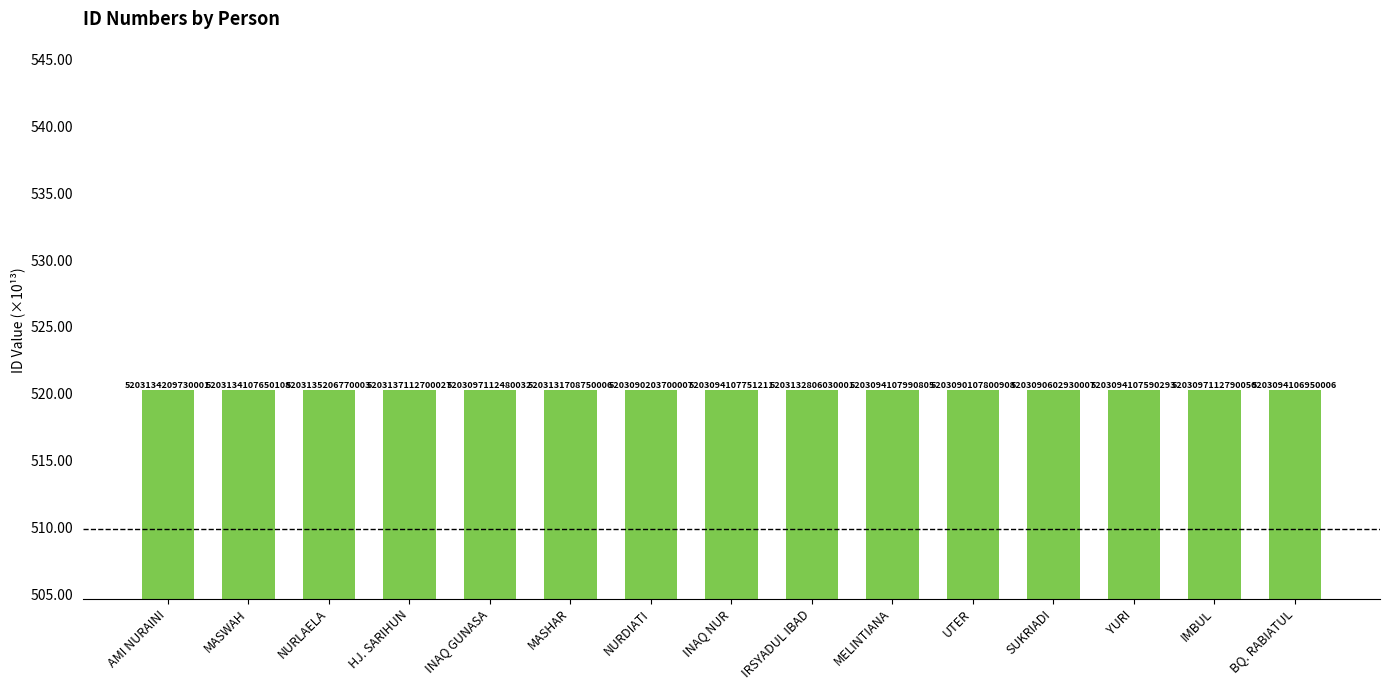

Rank the categories by value from highest to lowest.

HJ. SARIHUN, NURLAELA, AMI NURAINI, MASWAH, IRSYADUL IBAD, MASHAR, IMBUL, INAQ GUNASA, MELINTIANA, INAQ NUR, YURI, BQ. RABIATUL, SUKRIADI, NURDIATI, UTER